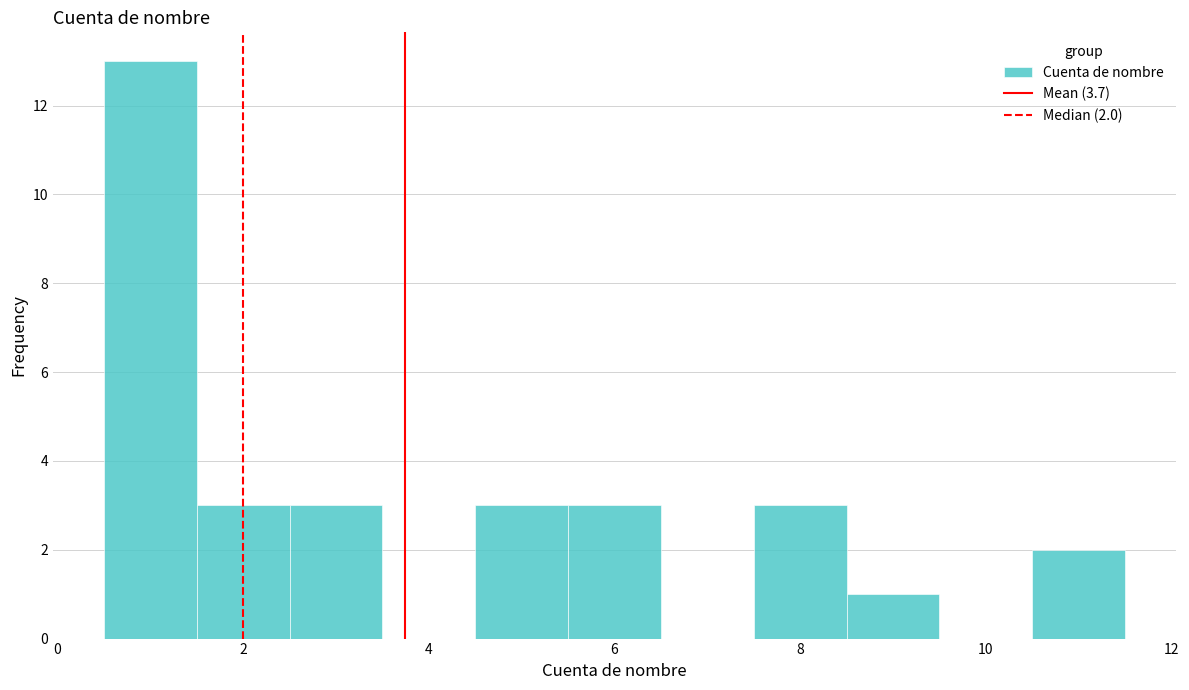

Over which range of the x-axis is the bar tallest?

0.5 to 1.5